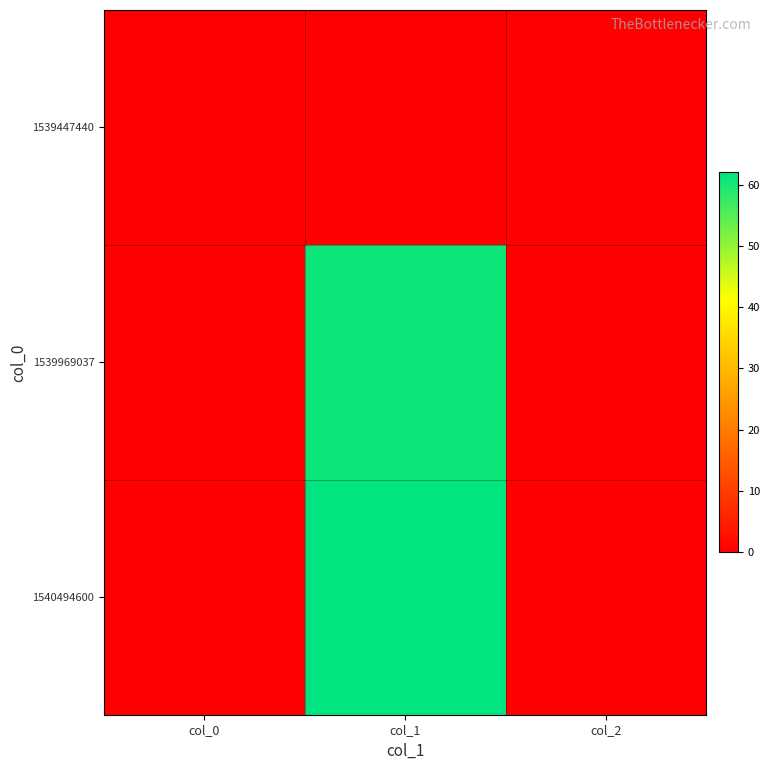

Rank the series by their maximum value, from highest to lowest.

1540494600, 1539969037, 1539447440